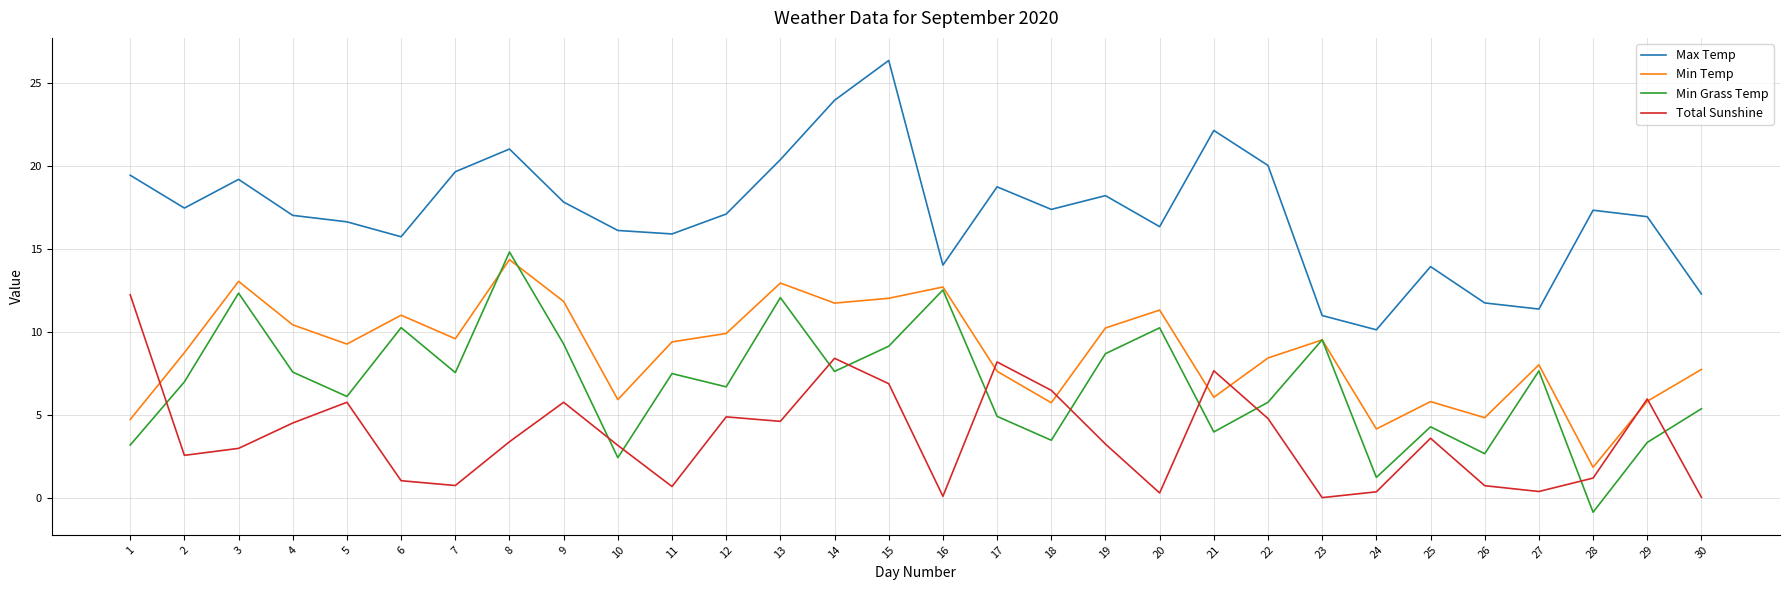

Read the Max Temp value at 13.

20.4